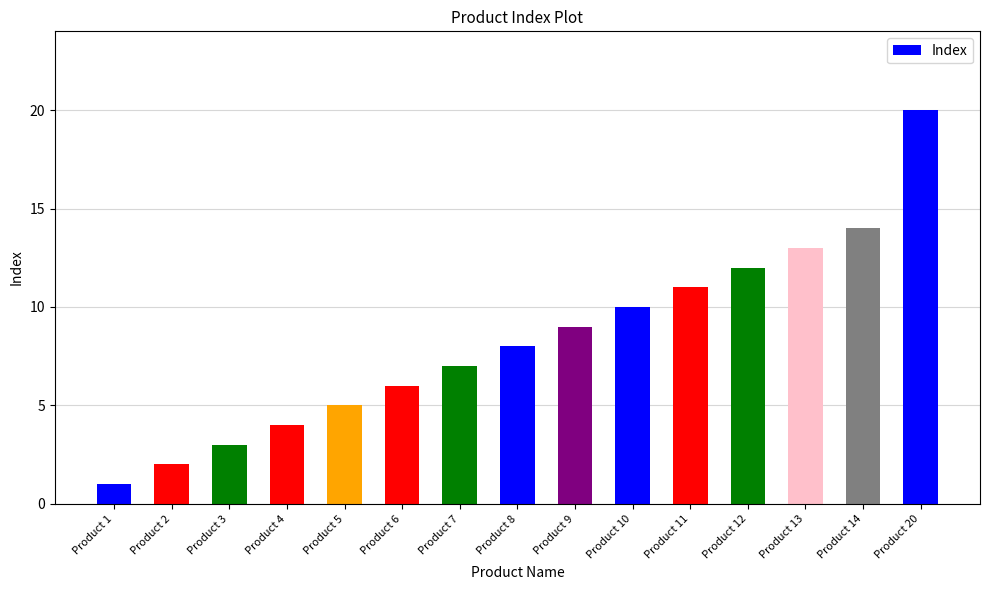

Reading left to right, transcribe all the data shown in this chart.

Product 1=1	Product 2=2	Product 3=3	Product 4=4	Product 5=5	Product 6=6	Product 7=7	Product 8=8	Product 9=9	Product 10=10	Product 11=11	Product 12=12	Product 13=13	Product 14=14	Product 20=20